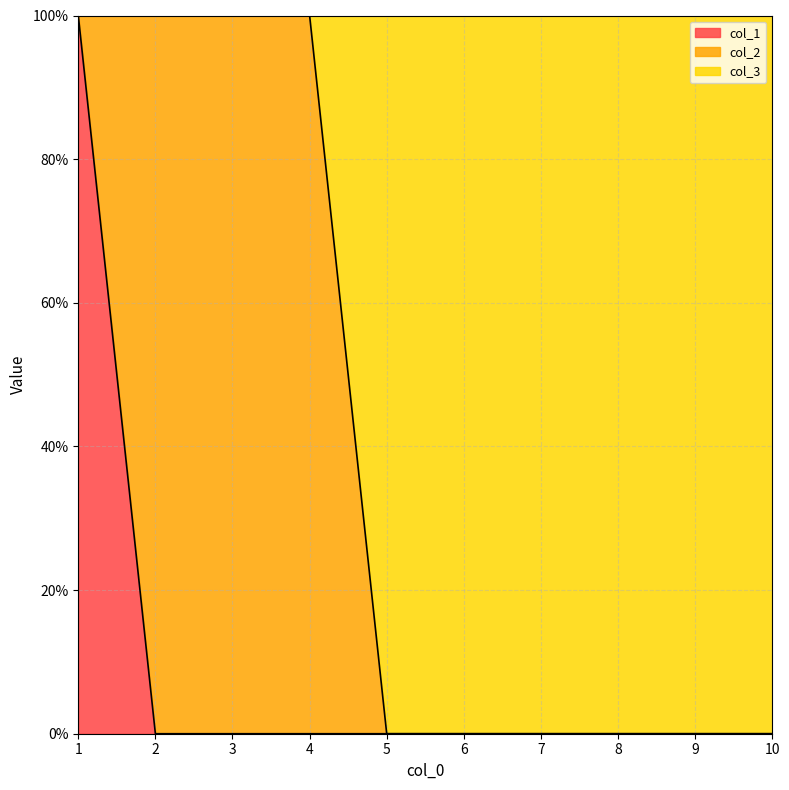

The value of col_3 at 8 is 1. True or false?

False